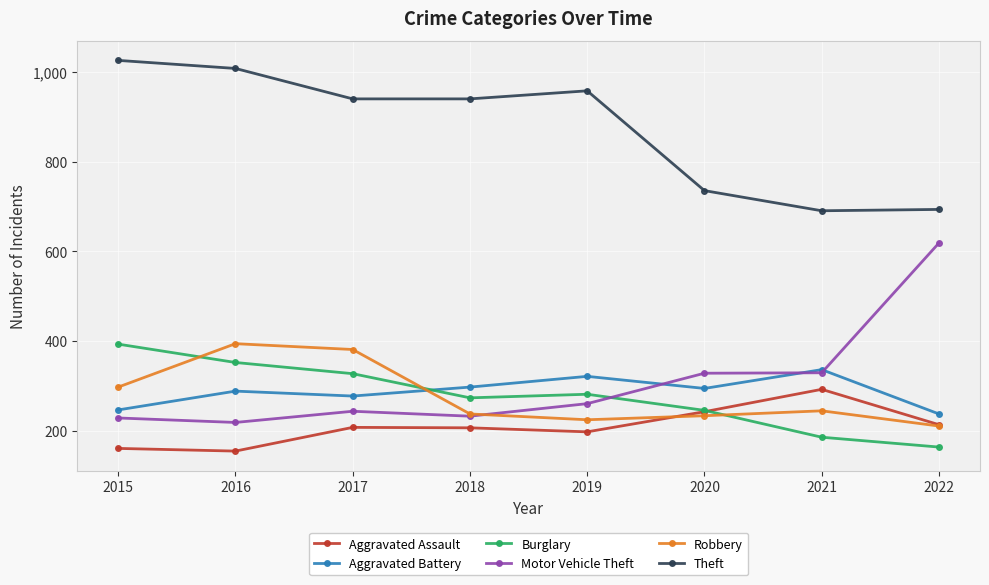

What is the average value of the Aggravated Battery series?

287